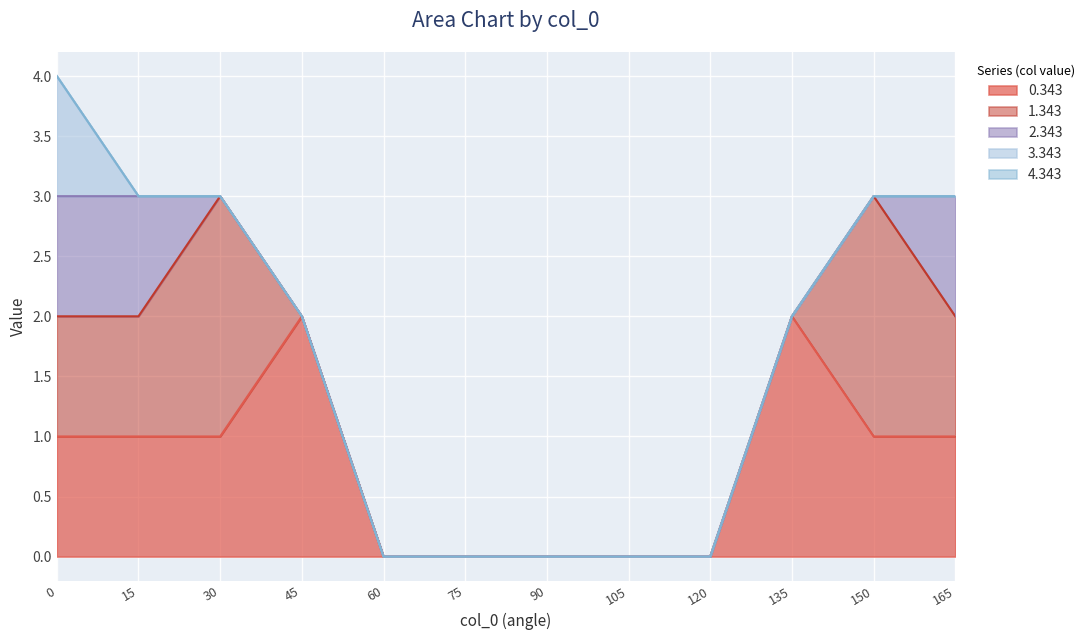

Reading left to right, transcribe all the data shown in this chart.

0.343: 0=1	15=1	30=1	45=2	60=0	75=0	90=0	105=0	120=0	135=2	150=1	165=1
1.343: 0=1	15=1	30=2	45=0	60=0	75=0	90=0	105=0	120=0	135=0	150=2	165=1
2.343: 0=1	15=1	30=0	45=0	60=0	75=0	90=0	105=0	120=0	135=0	150=0	165=1
3.343: 0=1	15=0	30=0	45=0	60=0	75=0	90=0	105=0	120=0	135=0	150=0	165=0
4.343: 0=0	15=0	30=0	45=0	60=0	75=0	90=0	105=0	120=0	135=0	150=0	165=0